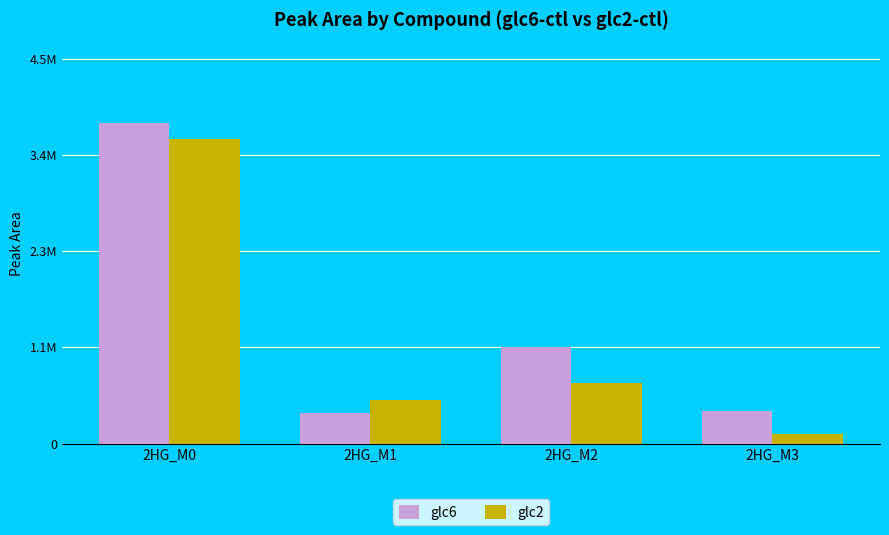

At how many categories does at least one series exceed 2238599?

1